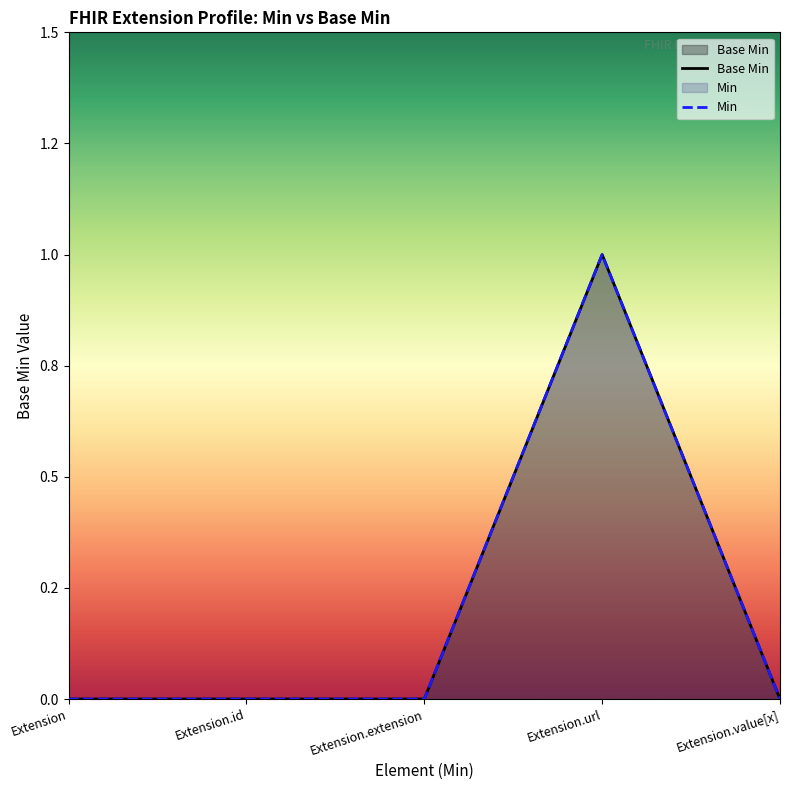

Does the chart display data point markers on the line(s)?

No